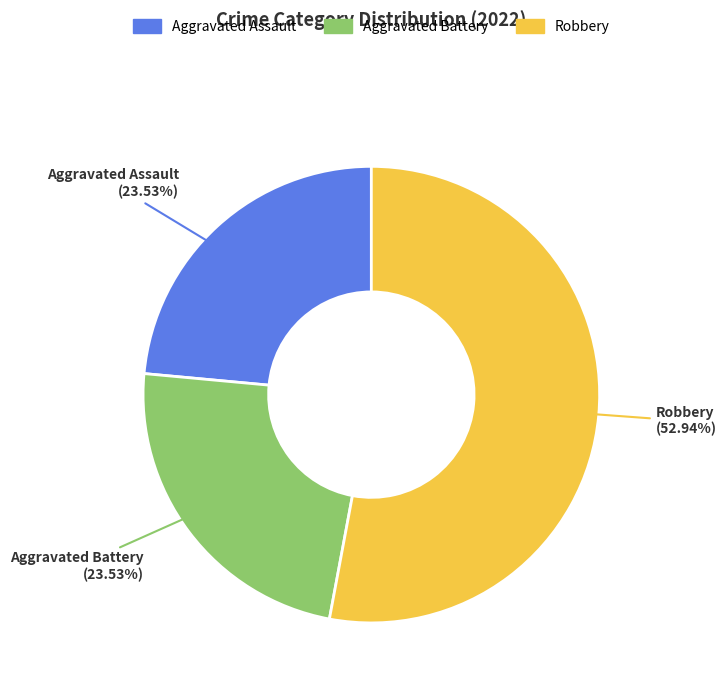

How many slices are in this pie chart?

3